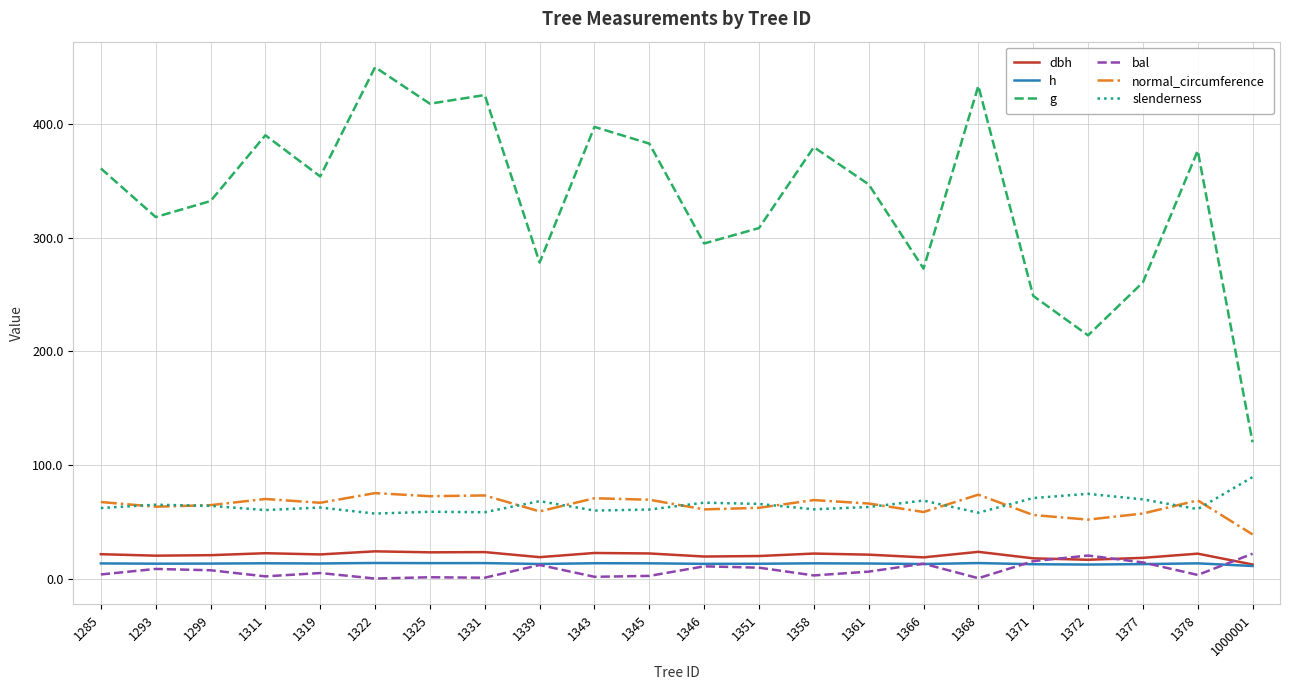

What is the lowest value of the slenderness series?

57.2